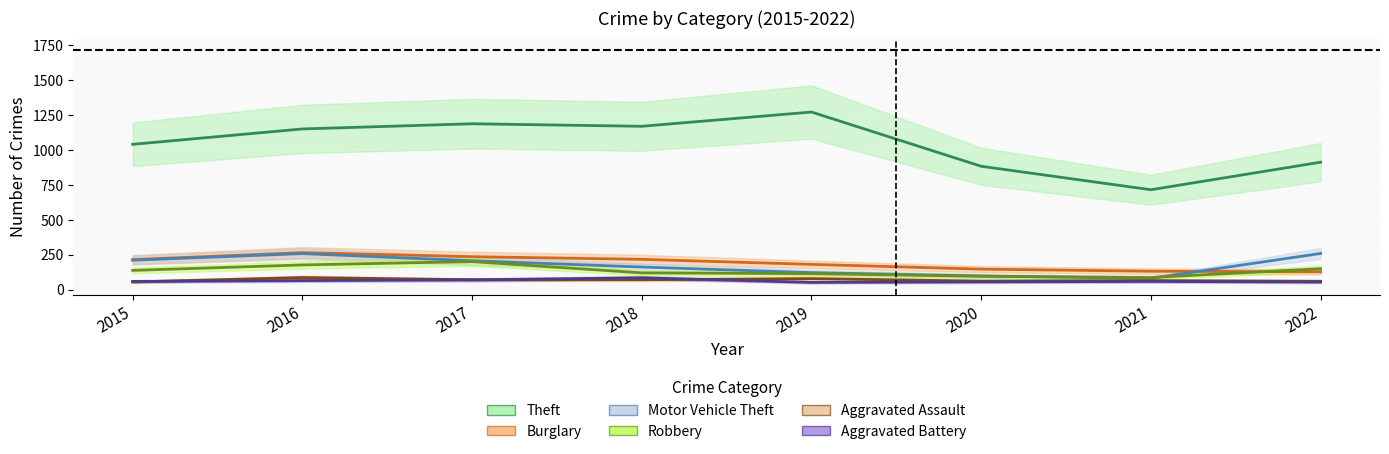

Which category has the highest value in the Aggravated Battery series?

2018